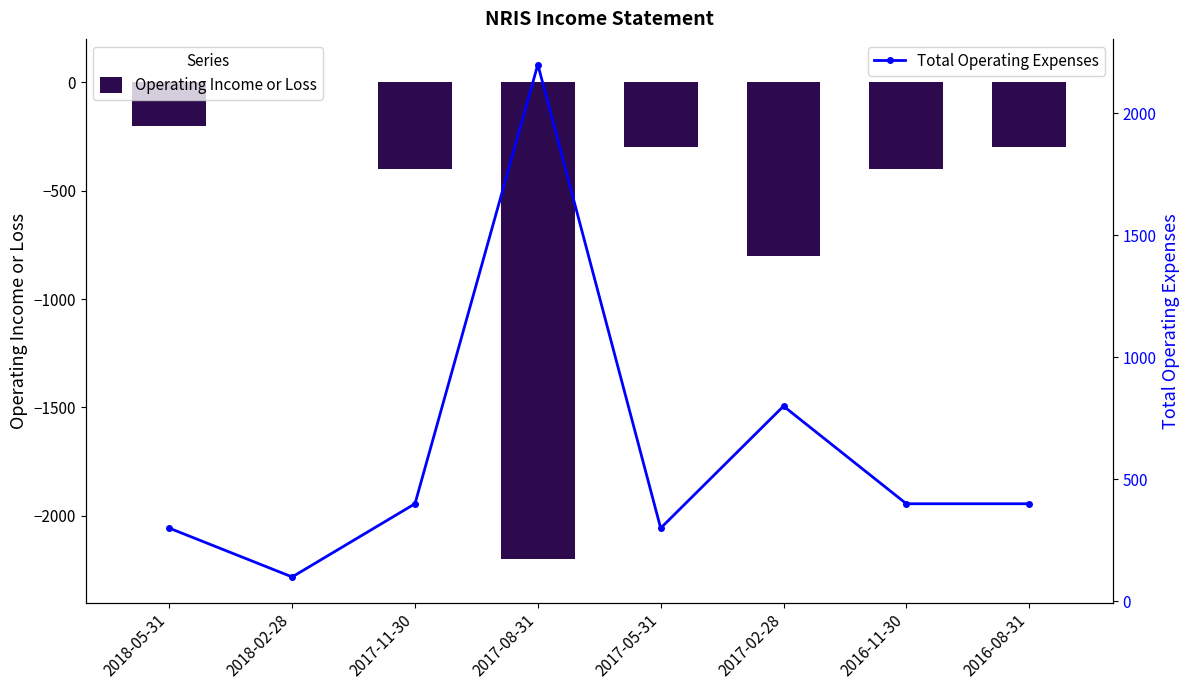

Reading right to left, extract all data points from this chart.

Operating Income or Loss: -300	-400	-800	-300	-2200	-400	0	-200
Total Operating Expenses: 400	400	800	300	2200	400	100	300